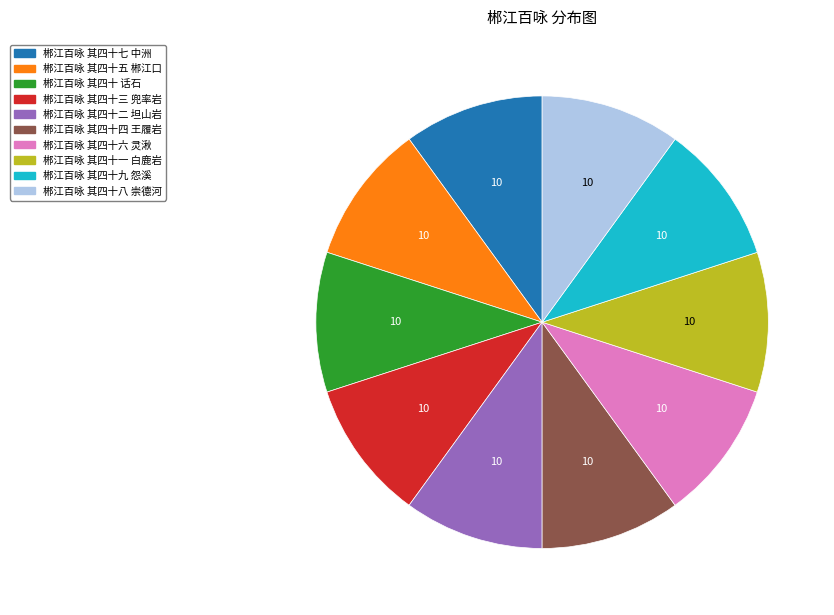

True or false: 郴江百咏 其四十七 中洲 accounts for 22% of the total.

False